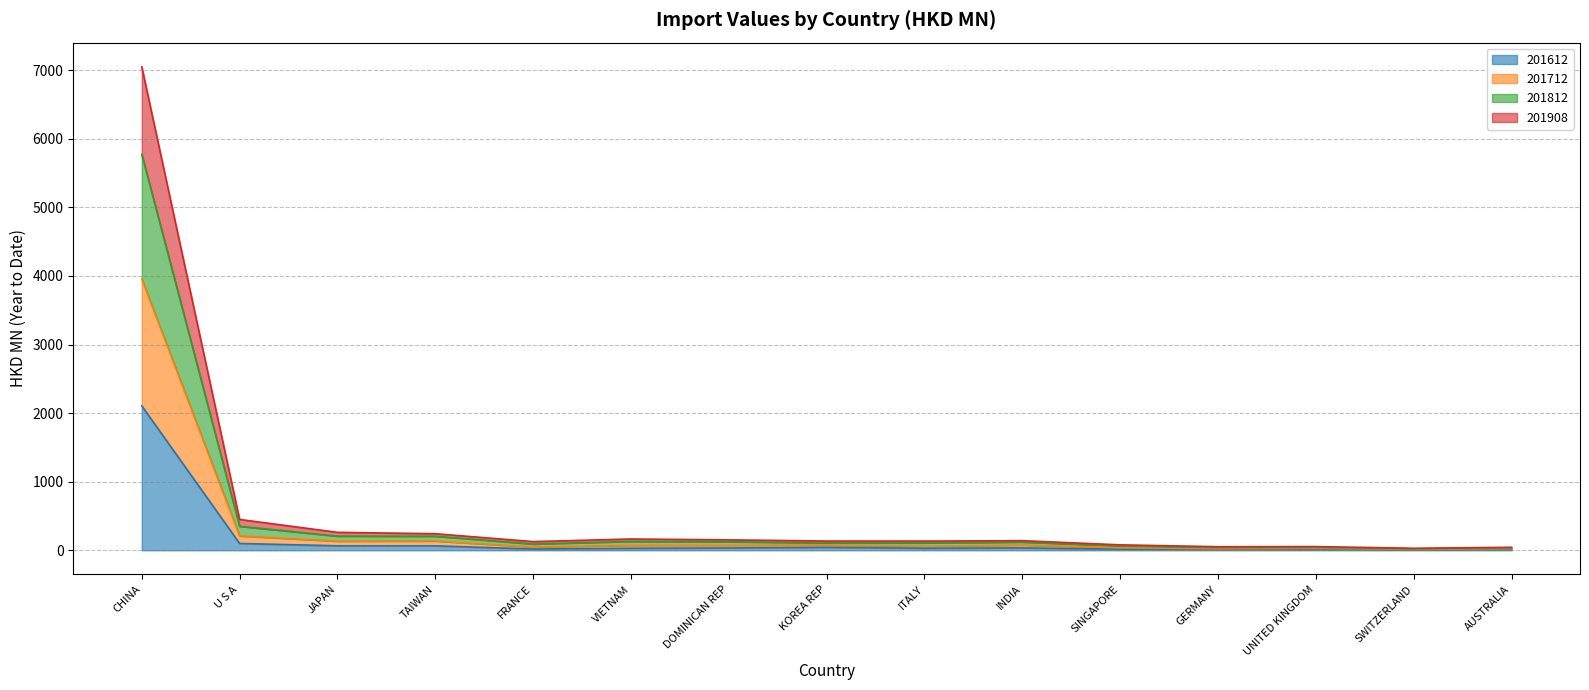

What is the highest value of the 201612 series?

2105.9